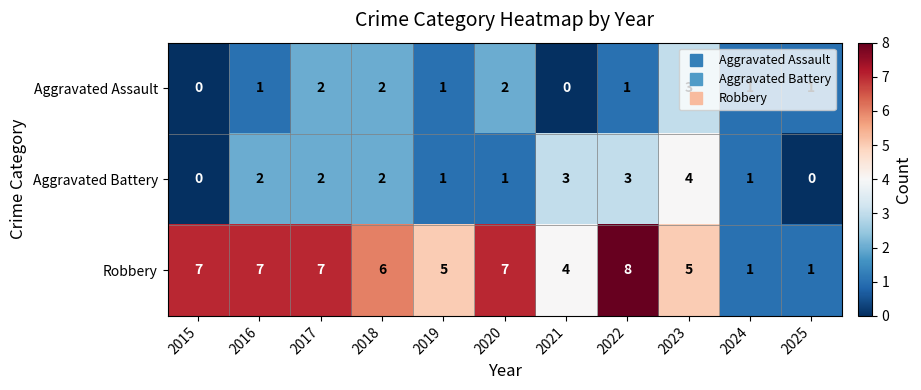

Rank the series at 2016 from lowest to highest value.

Aggravated Assault, Aggravated Battery, Robbery